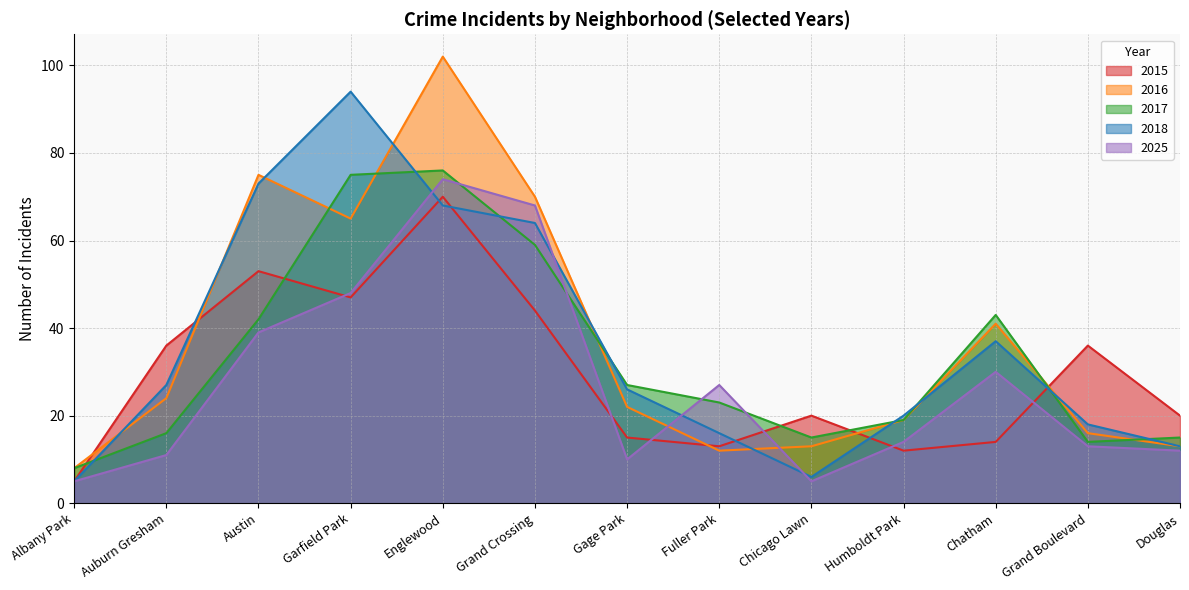

Between Austin and Chatham, which series saw the biggest shift?

2015